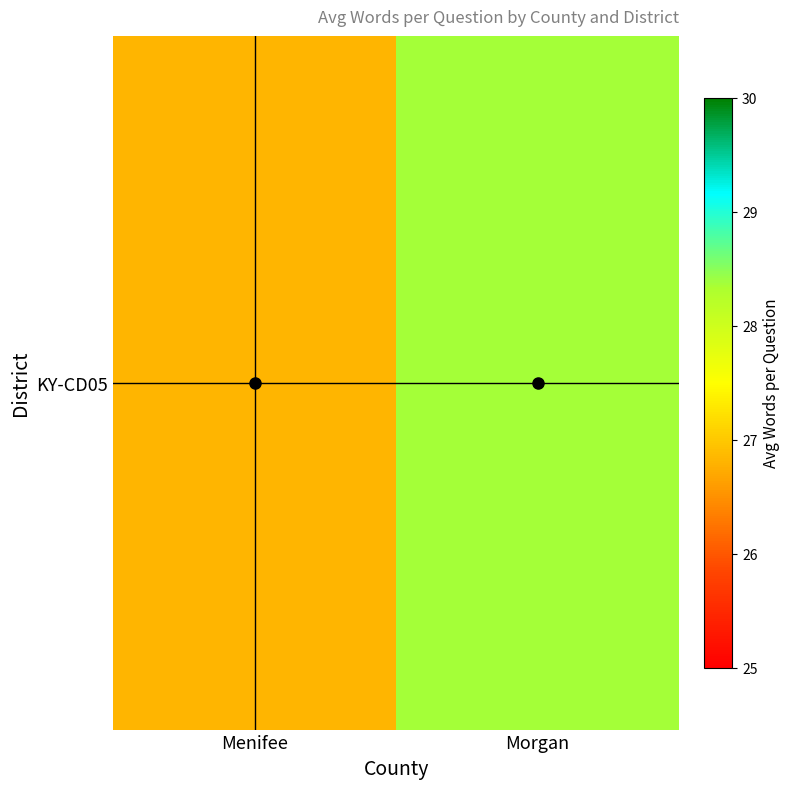

What is the minimum value shown in the chart?

26.8